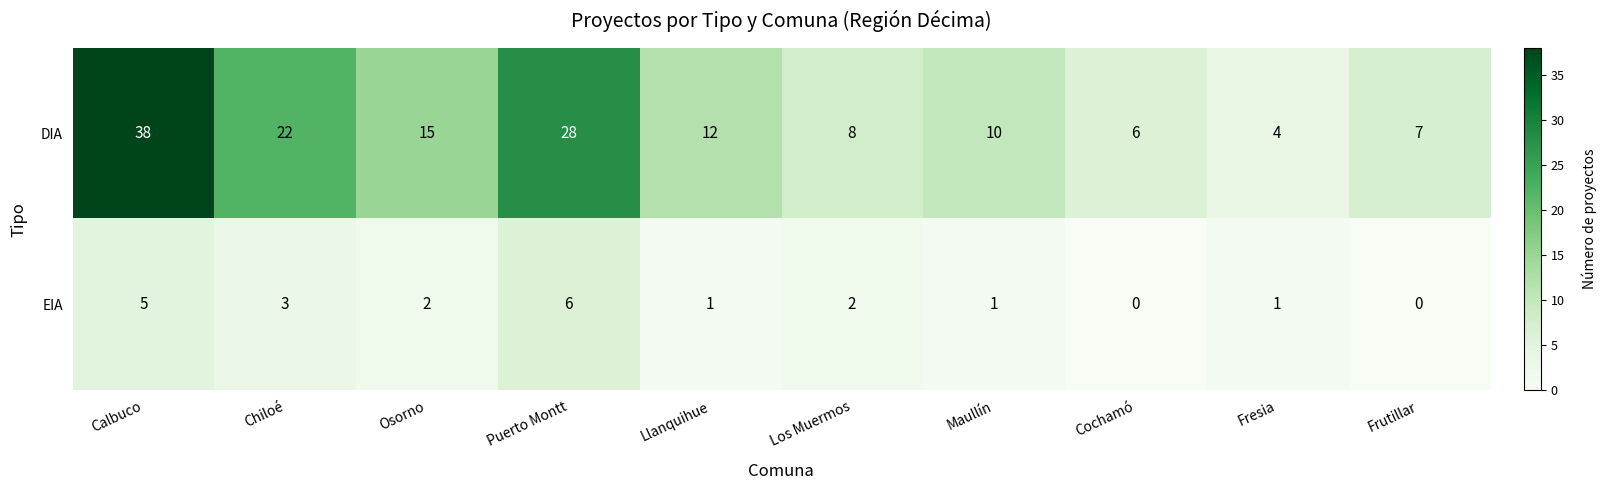

Which series has the largest total across all categories?

DIA